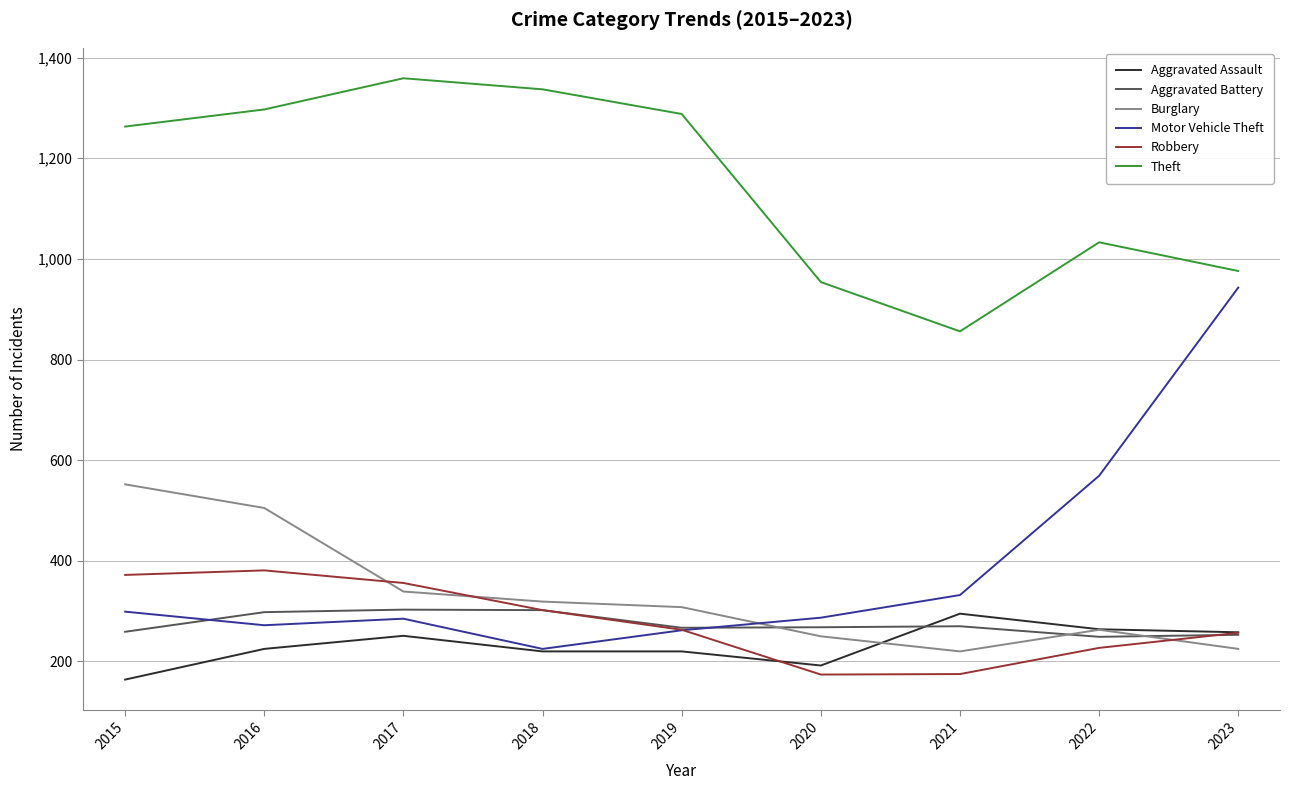

What is the approximate value of Theft at 2020?

954